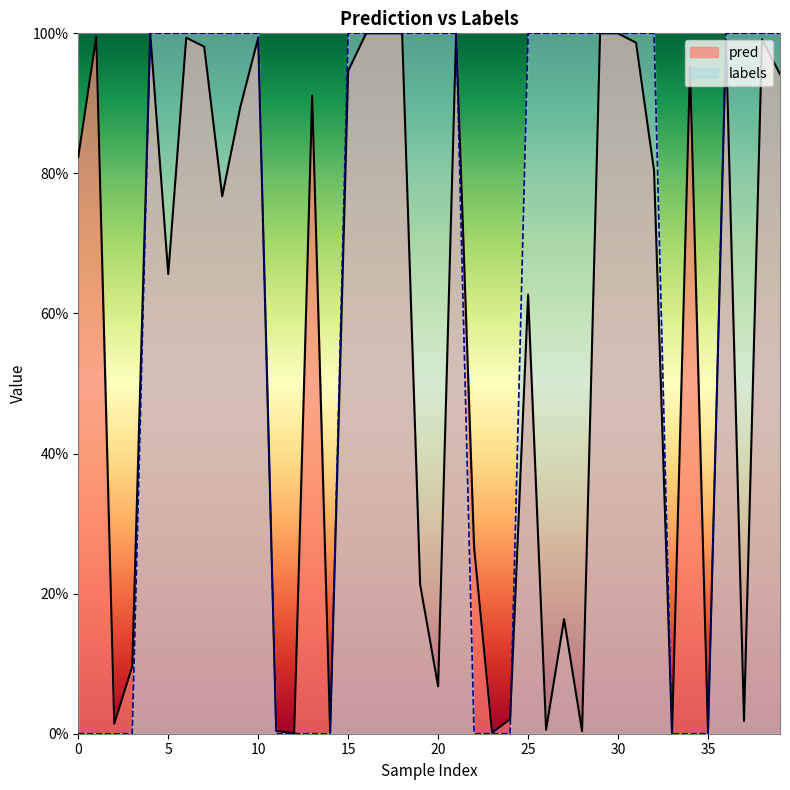

The labels series shows 1.0 at 27. True or false?

True